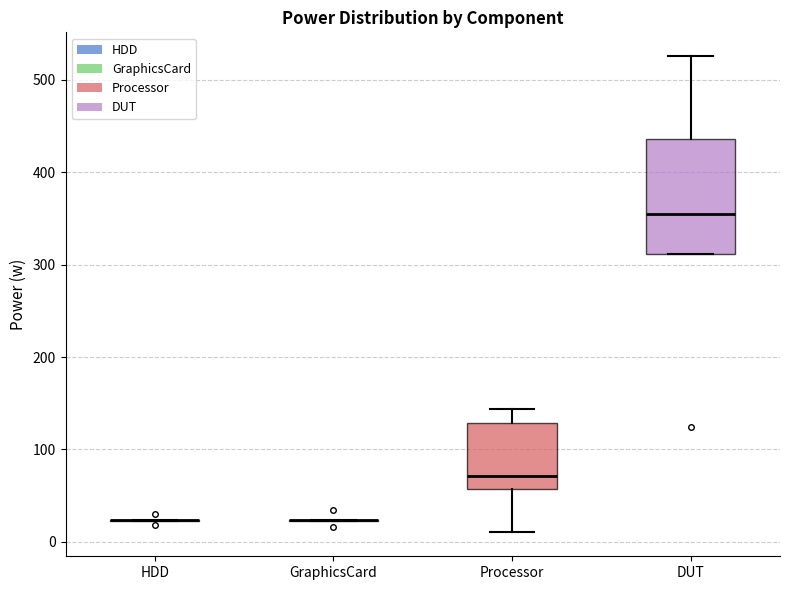

Reading left to right, read every box against the y-axis: the position of its median line, the range the box covers, and the ends of its whiskers. The values are not printed on the chart, so give them approximately, as read against the axis.

HDD: box collapsed to a line at 20, whiskers 20 to 20
GraphicsCard: box collapsed to a line at 20, whiskers 20 to 20
Processor: median 70, box 60 to 130, whiskers 10 to 140
DUT: median 350, box 310 to 440, whiskers 310 to 530